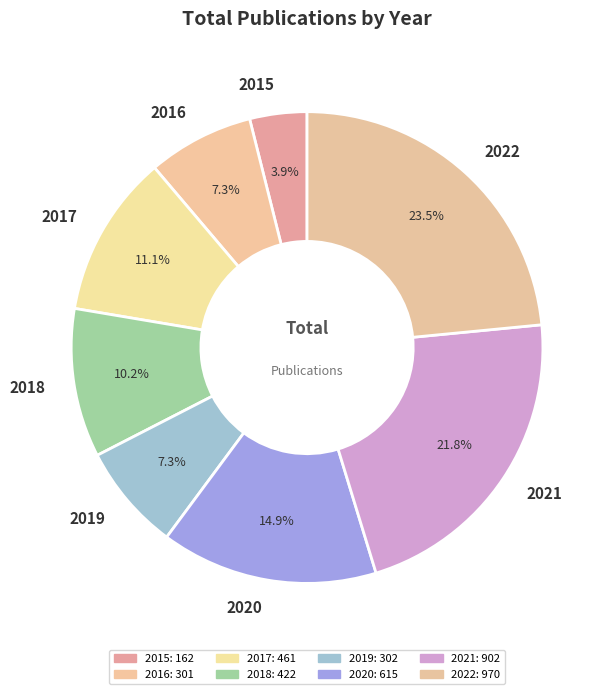

To the nearest percent, what is the average slice percentage?

12%